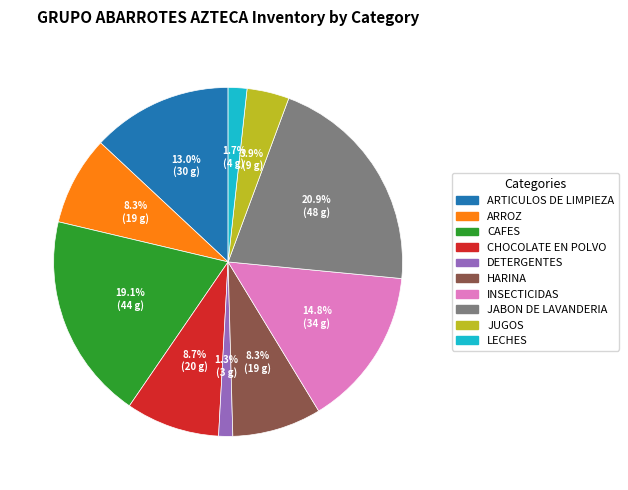

Is there a majority slice in this chart?

No